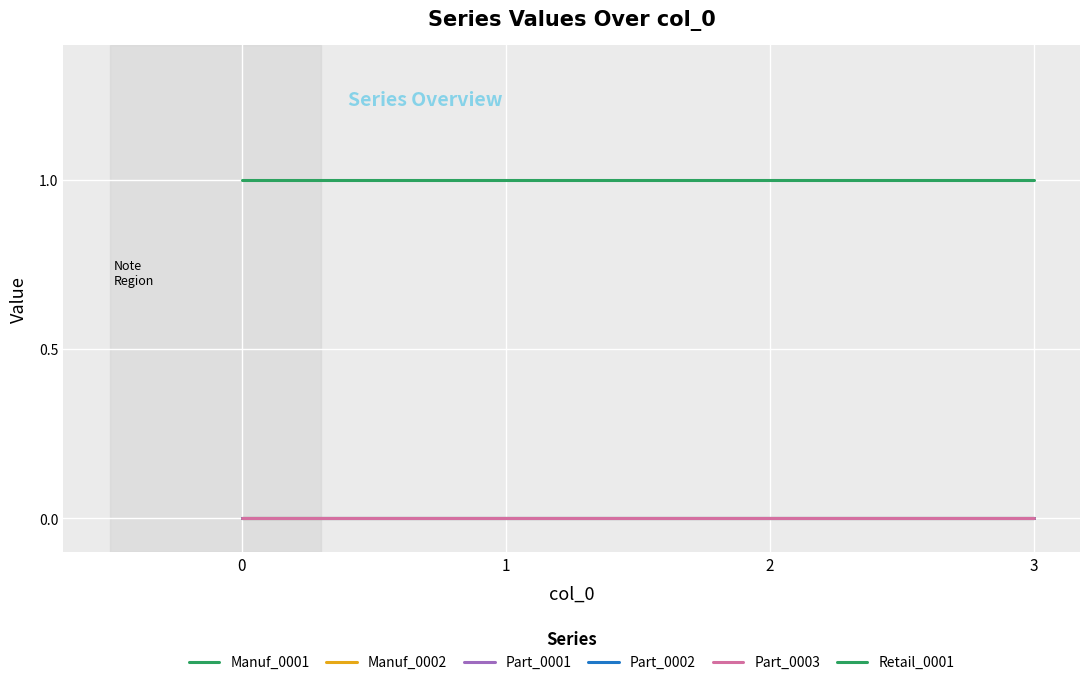

Rank the series at 2 from lowest to highest value.

Manuf_0001, Manuf_0002, Part_0001, Part_0002, Part_0003, Retail_0001